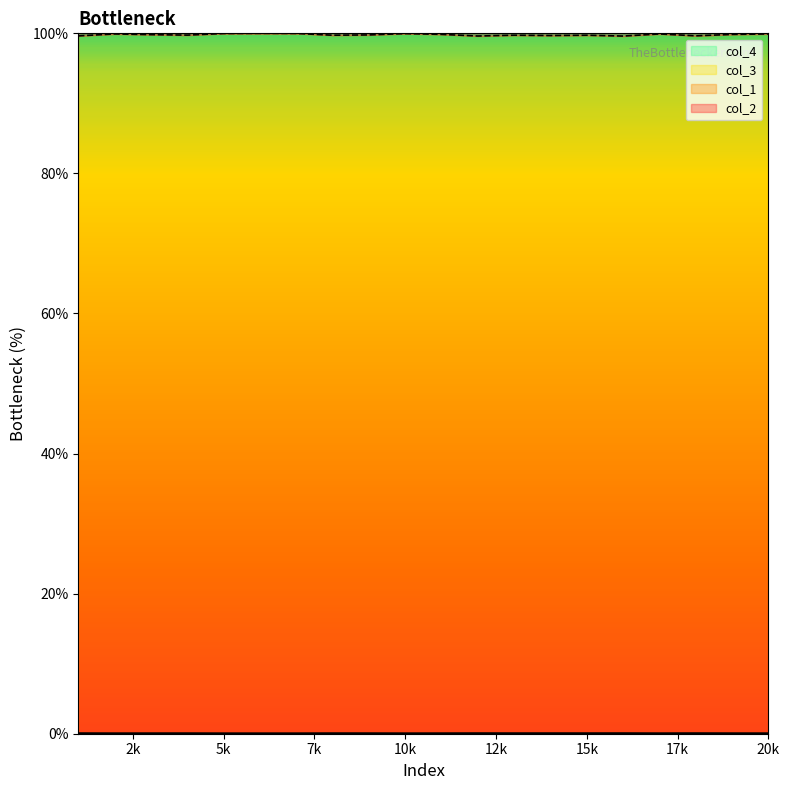

What is the difference between the second highest and minimum values in the col_2 series?

0.4